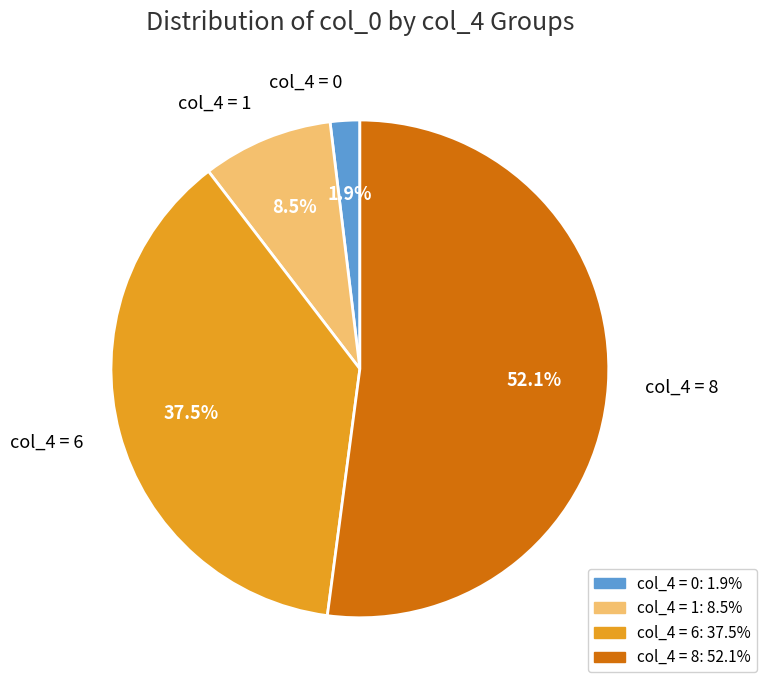

Which slice is the smallest?

col_4 = 0